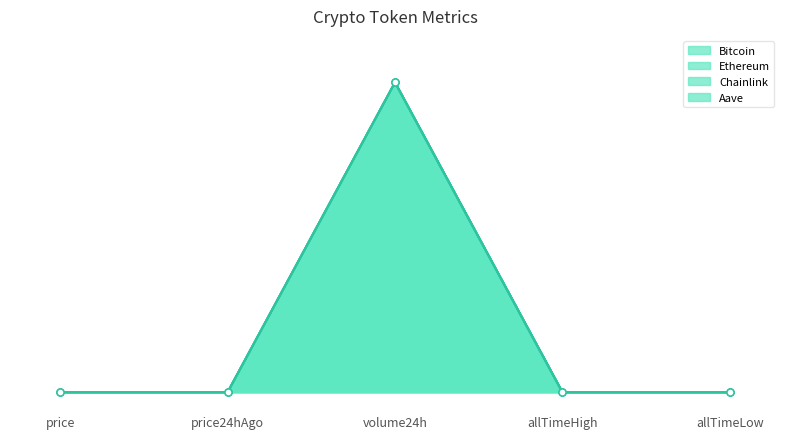

Is it true that Aave equals 1.3 at volume24h?

False